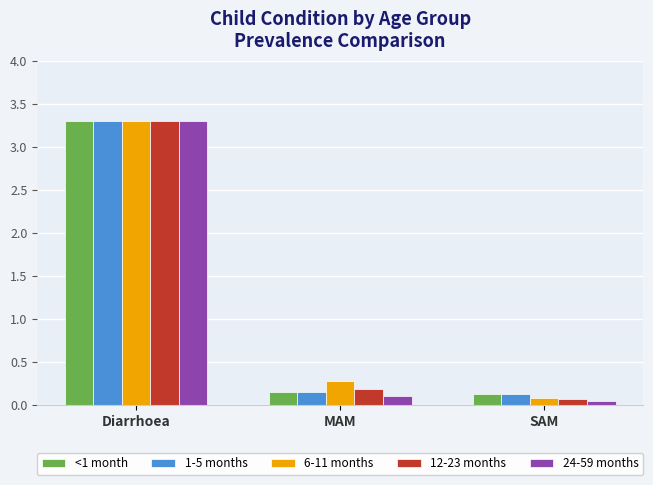

What is the difference between the maximum and minimum values in the 6-11 months series?

3.2